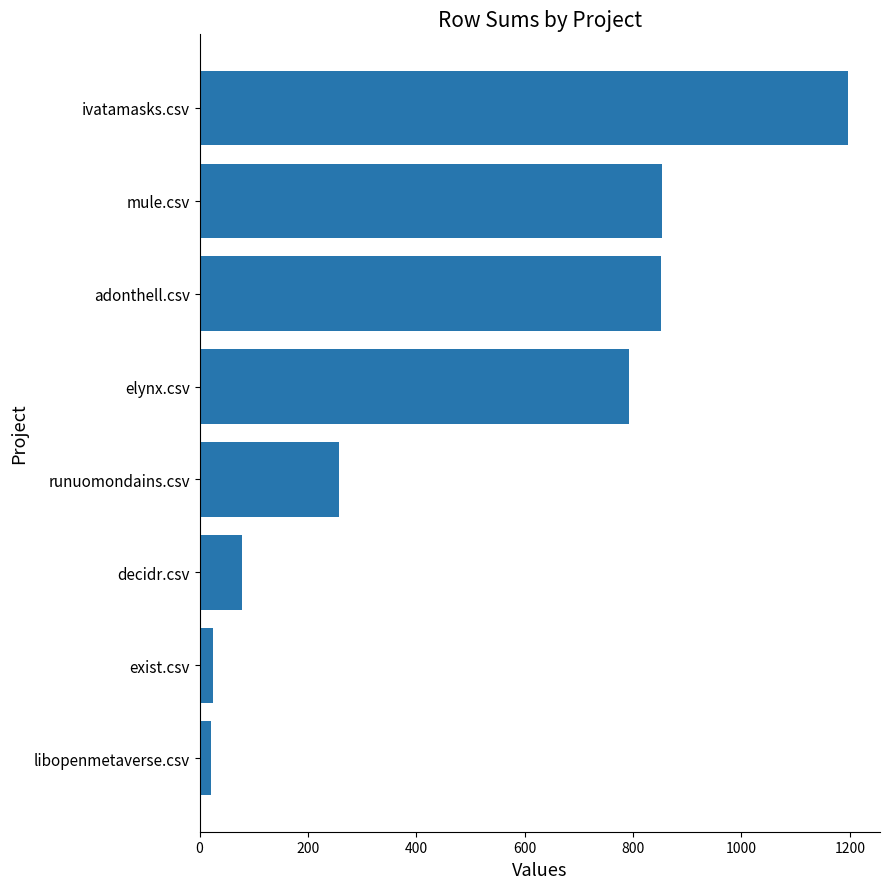

How many bars are there in total?

8